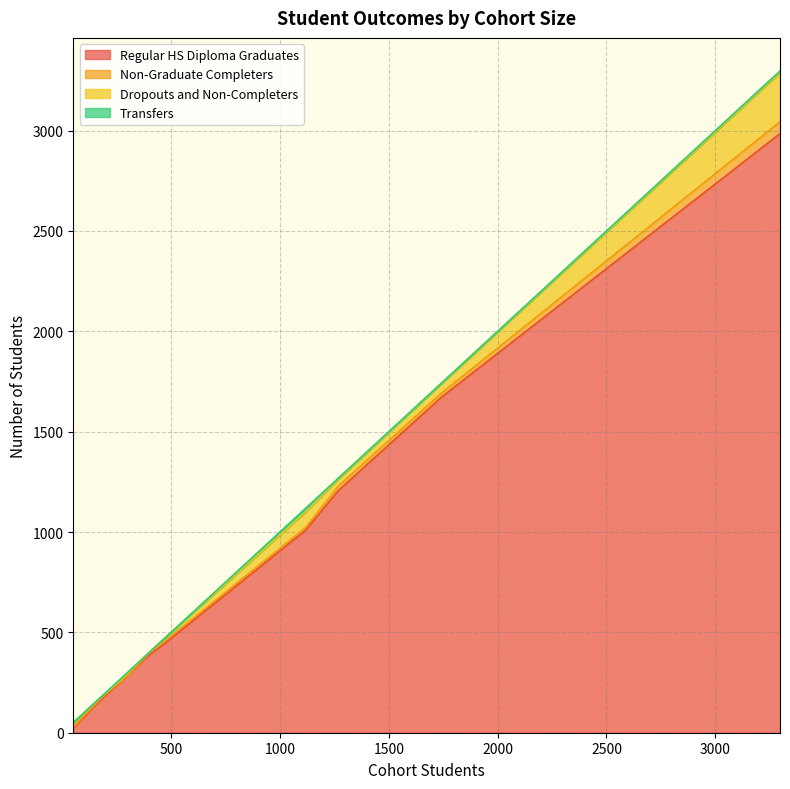

Is the value of Non-Graduate Completers at 1118 greater than the value of Transfers at 51?

Yes